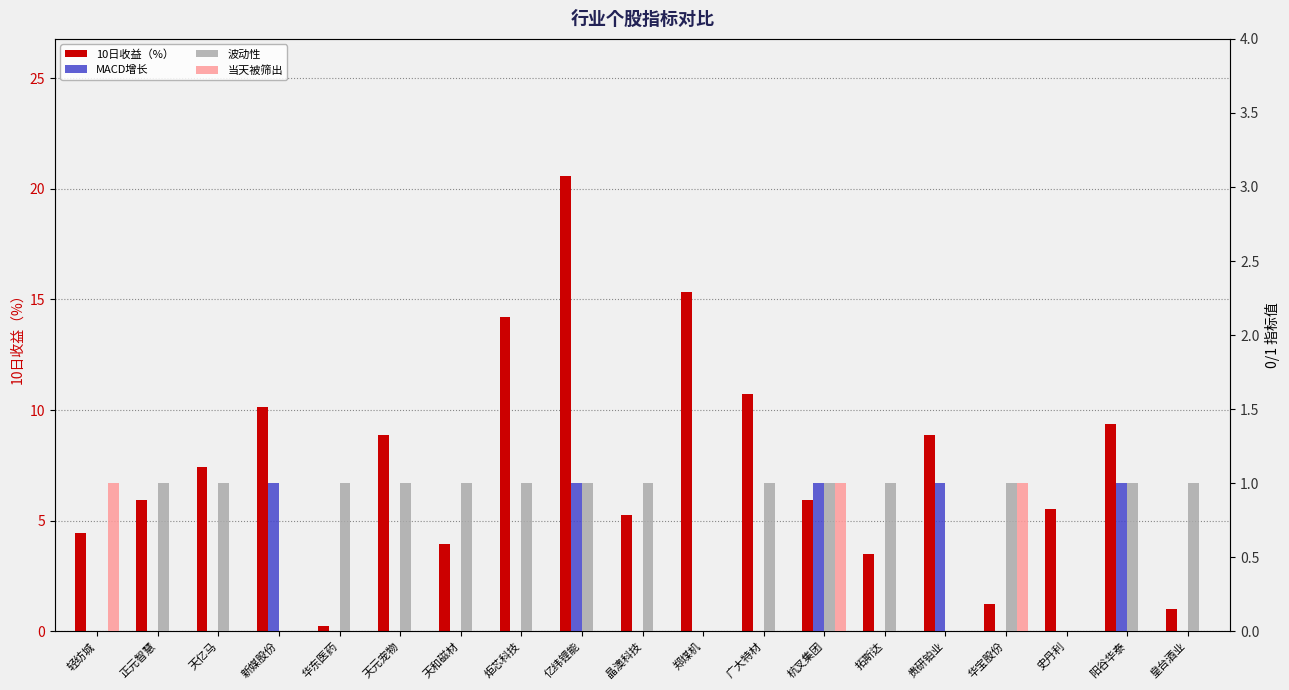

What is the label of the 6th bar from the left?

天元宠物